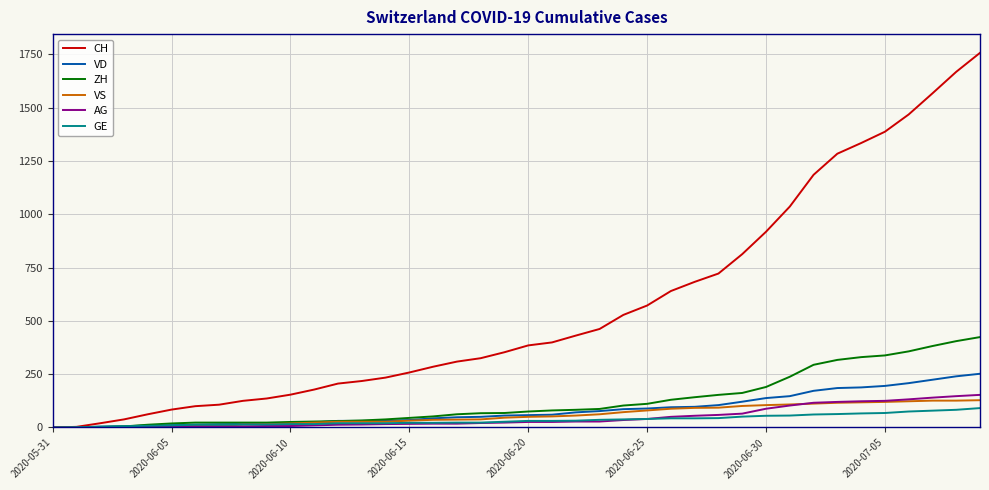

What is the maximum value shown in the chart?

1757